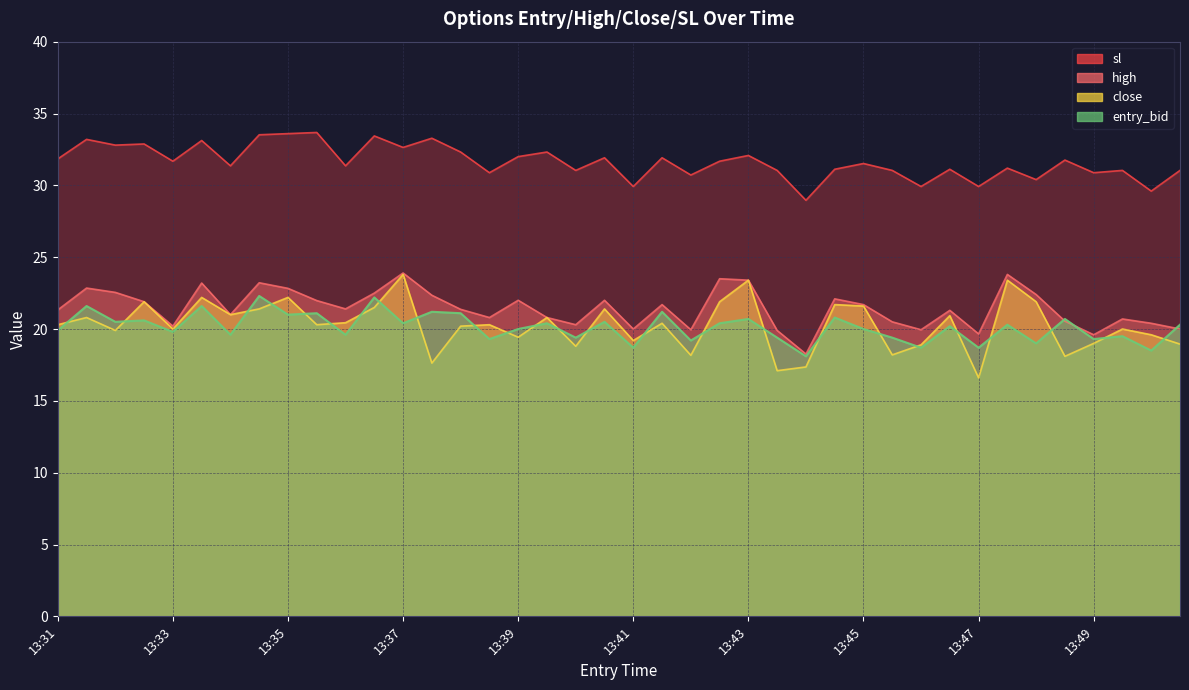

True or false: sl and entry_bid cross at least once.

False